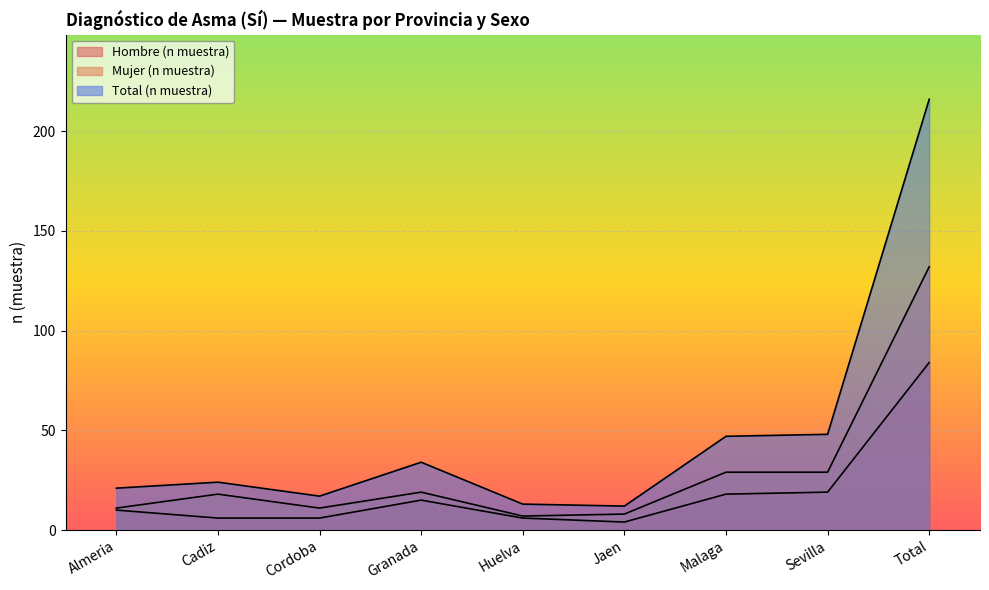

What position from the right is Malaga?

3